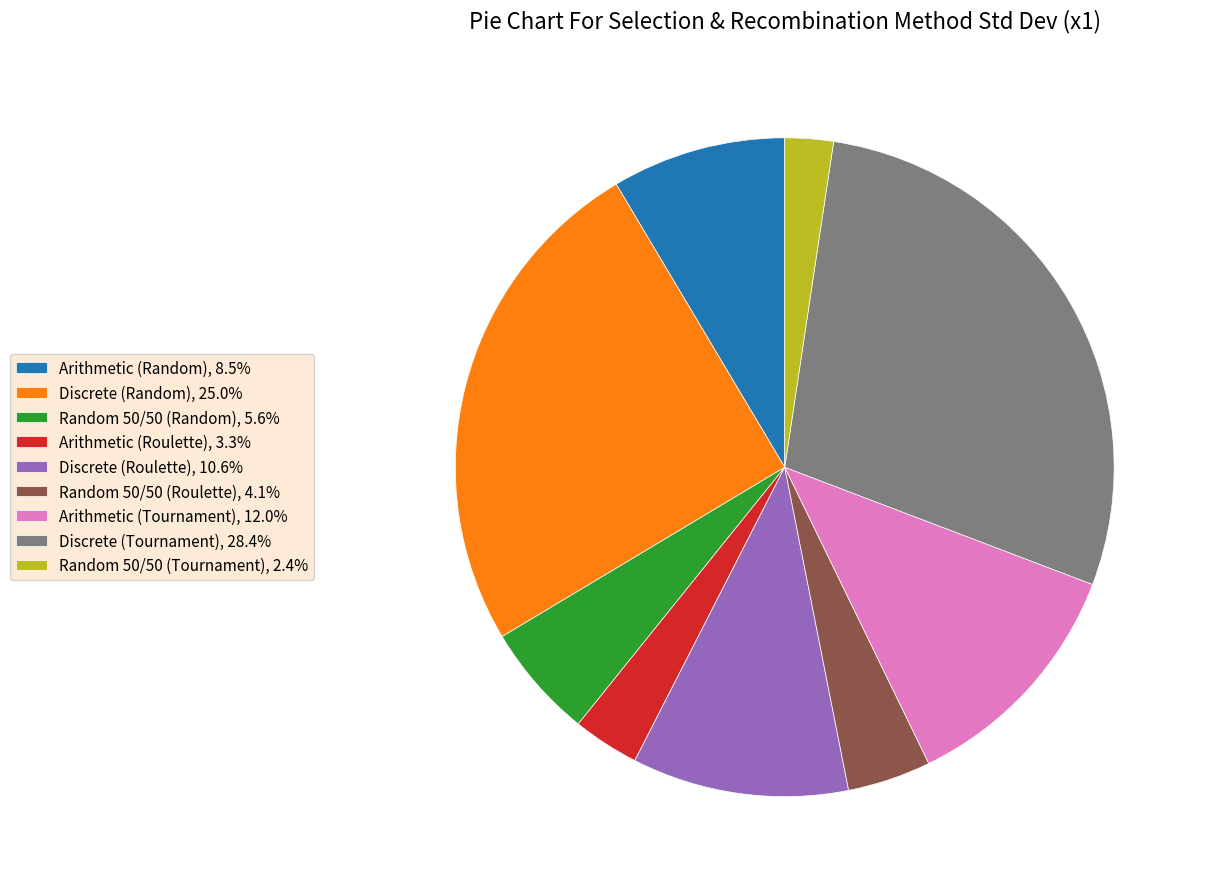

Is it true that Arithmetic (Roulette) is 3% of the pie?

True